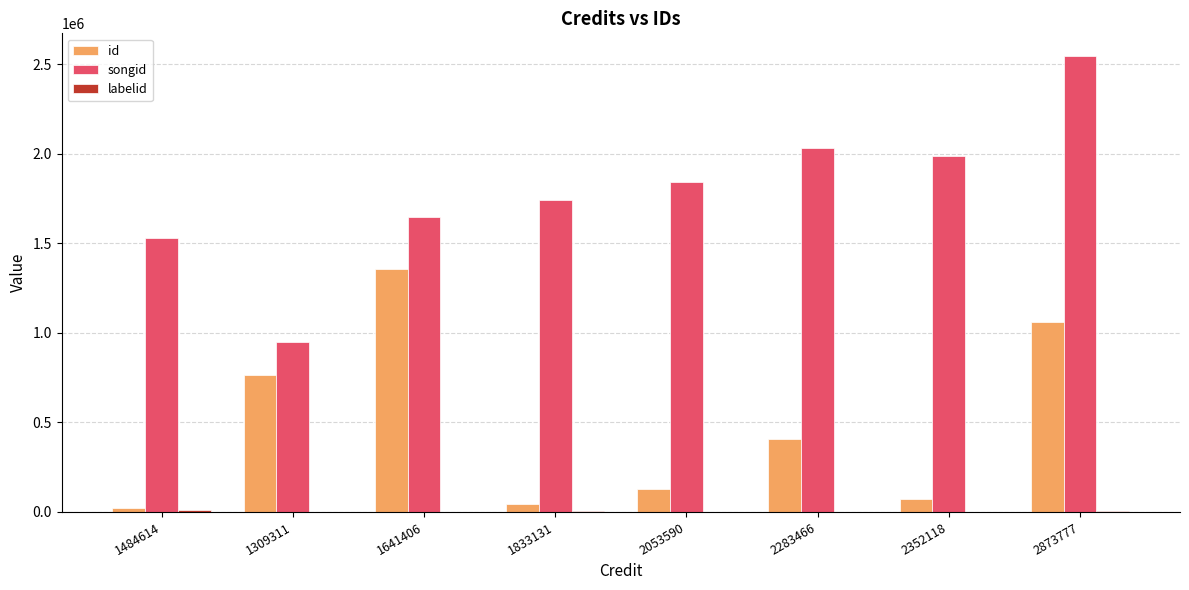

Between 1309311 and 2352118, which series saw the biggest shift?

songid